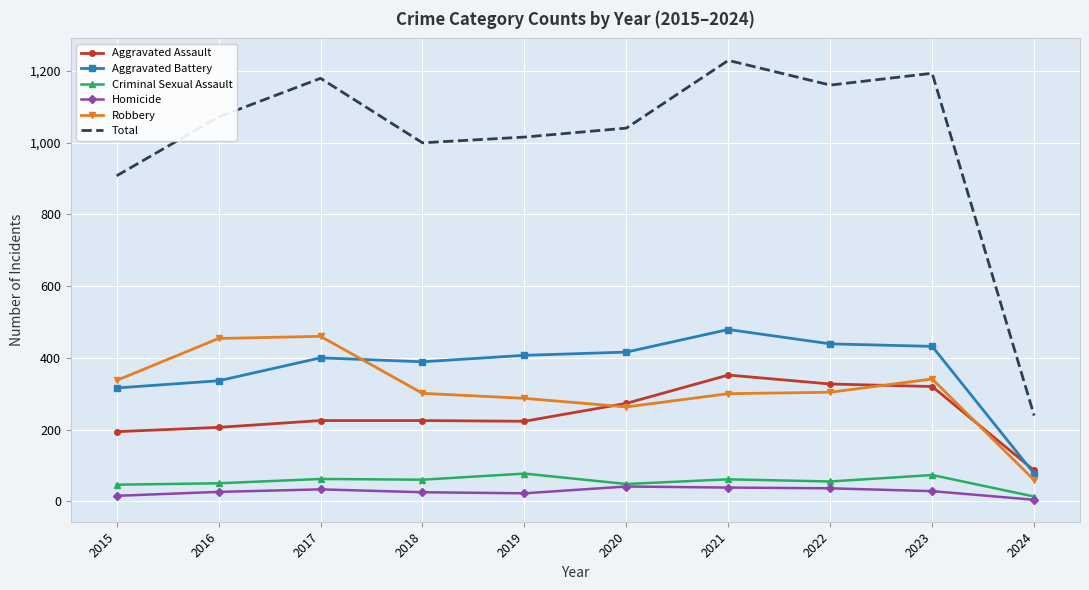

What are all the series names shown in the legend?

Aggravated Assault, Aggravated Battery, Criminal Sexual Assault, Homicide, Robbery, Total